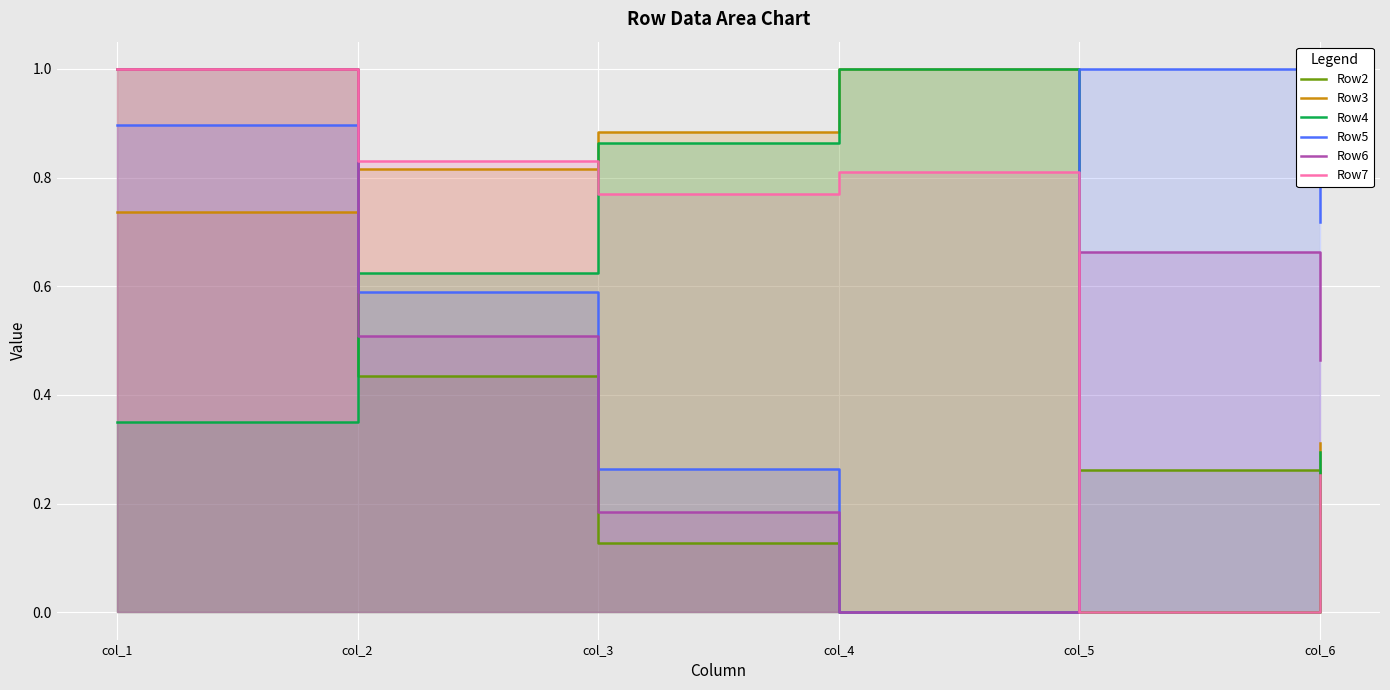

Is it true that Row3 equals 1.3 at col_2?

False